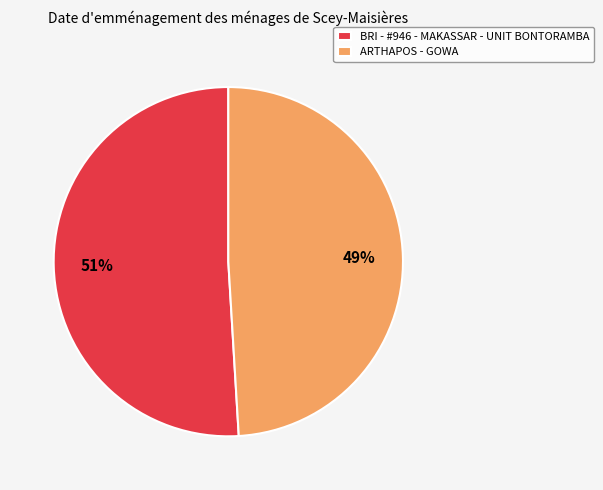

The ARTHAPOS - GOWA slice represents 63% of the pie. True or false?

False